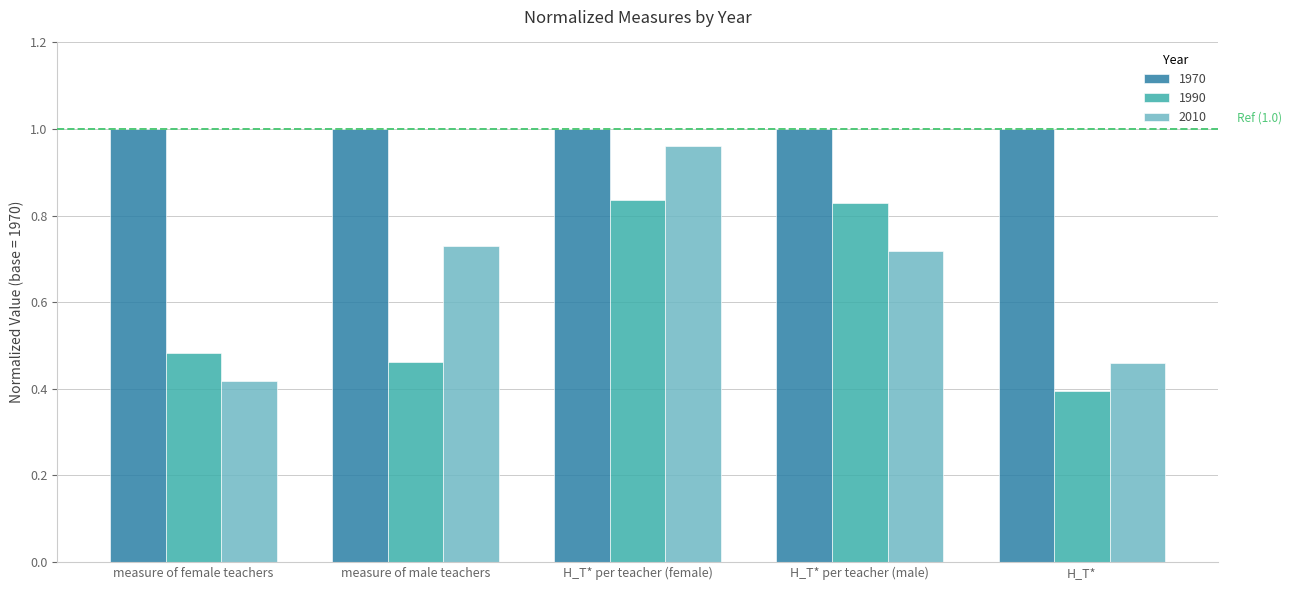

At measure of female teachers, list the series in order from largest to smallest.

1970, 1990, 2010